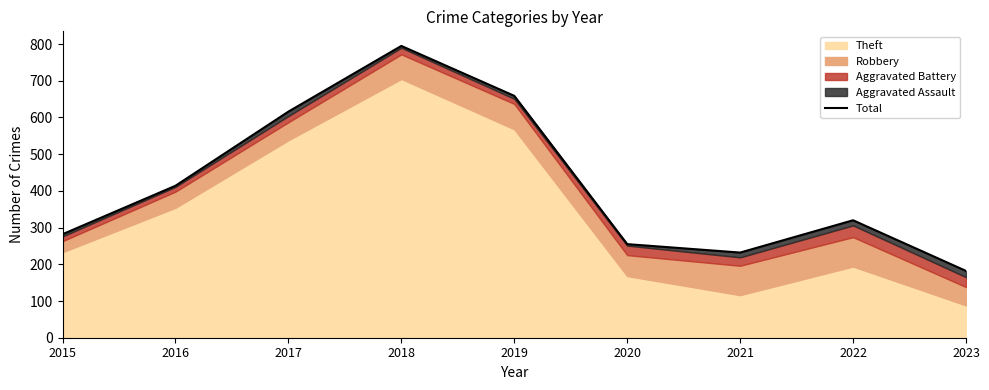

What is the sum of all values?

3755